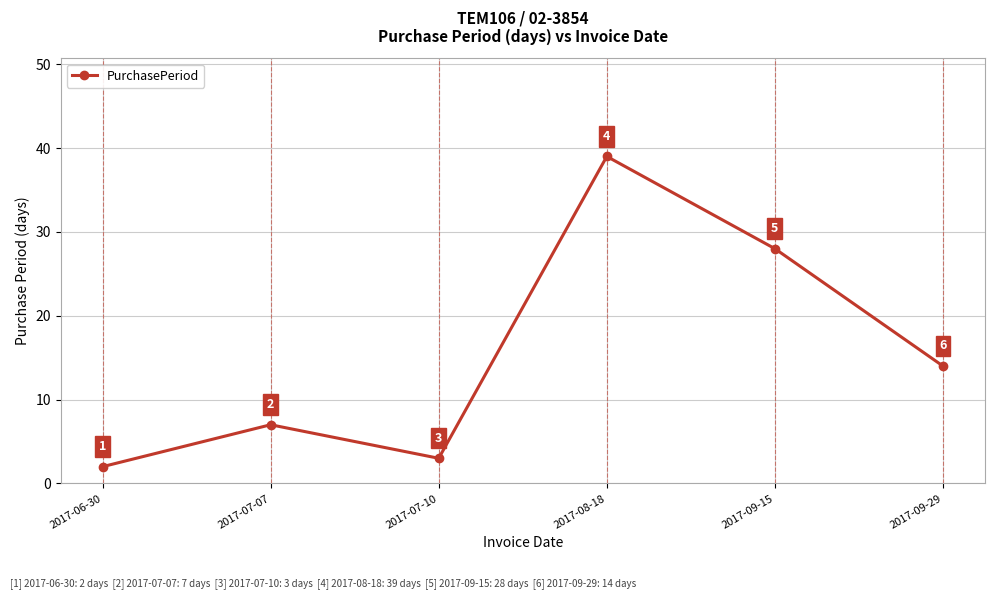

What is the value of the 2nd point from the left?

7